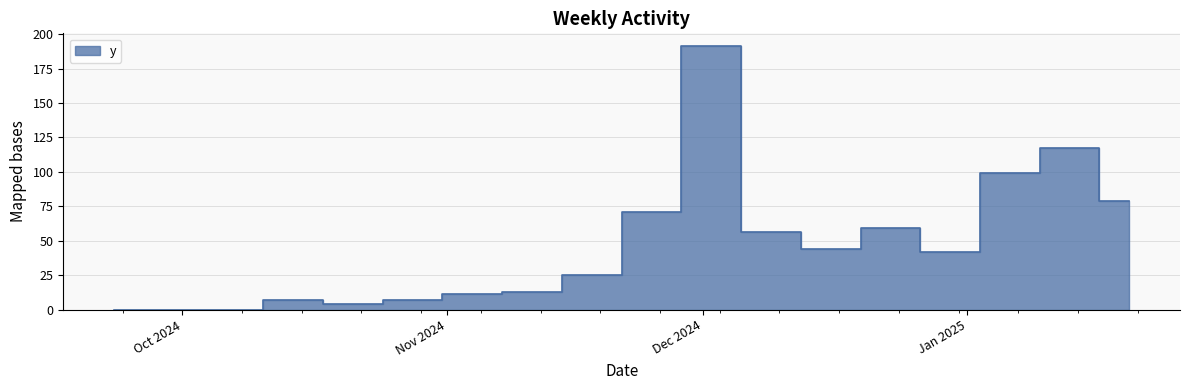

List the labels in order of value, smallest first.

2024-09-23, 2024-09-30, 2024-10-07, 2024-10-21, 2024-10-14, 2024-10-28, 2024-11-04, 2024-11-11, 2024-11-18, 2024-12-30, 2024-12-16, 2024-12-09, 2024-12-23, 2024-11-25, 2025-01-20, 2025-01-06, 2025-01-13, 2024-12-02